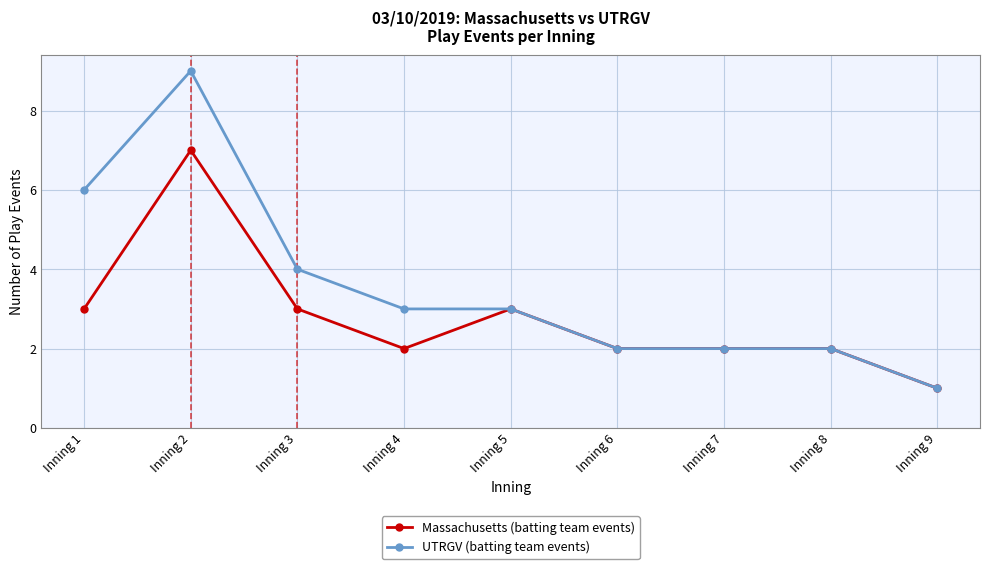

What value does the UTRGV (batting team events) series have at Inning 3?

4